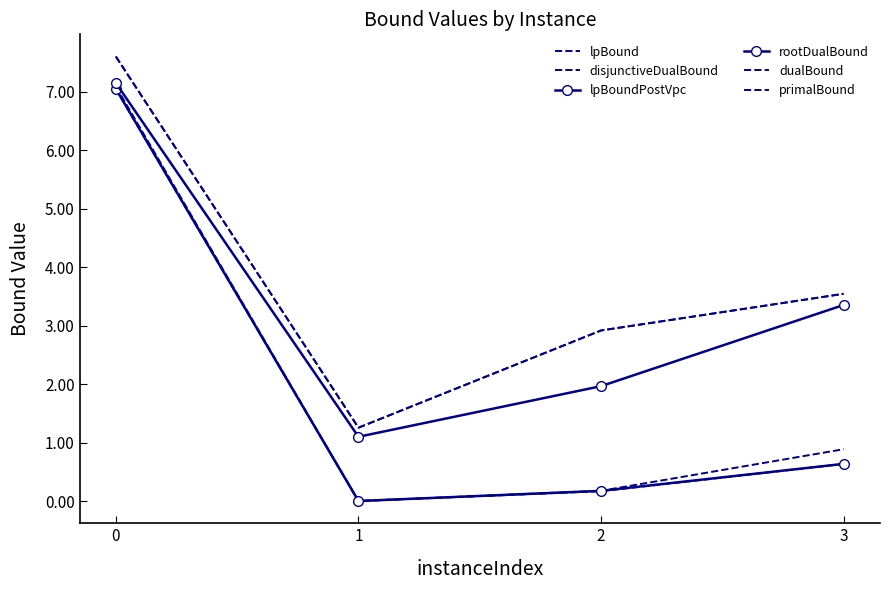

The primalBound series shows 7.6 at 0. True or false?

True